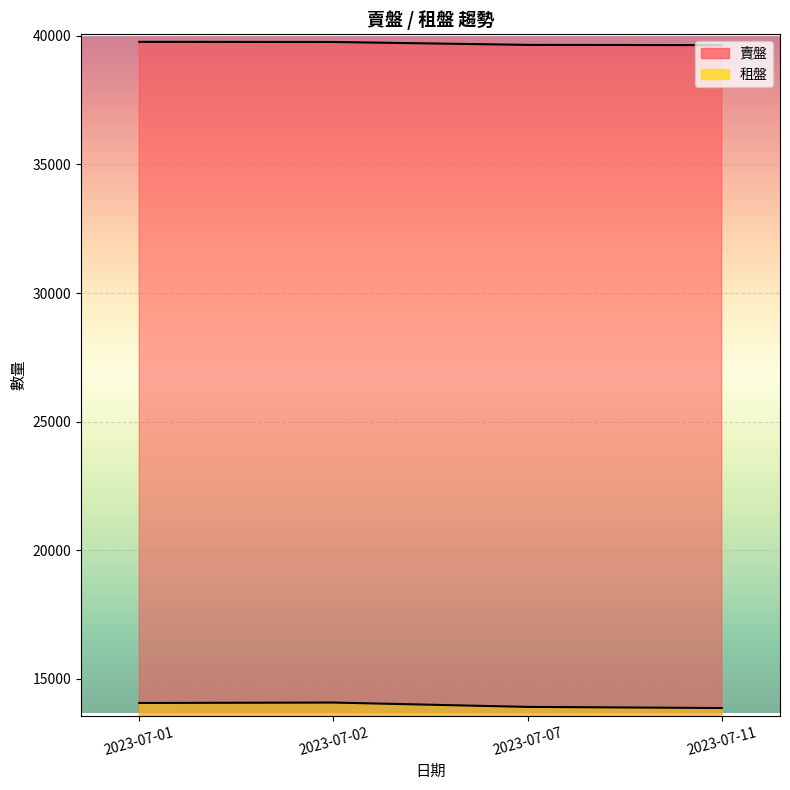

True or false: 租盤 and 賣盤 cross at least once.

False